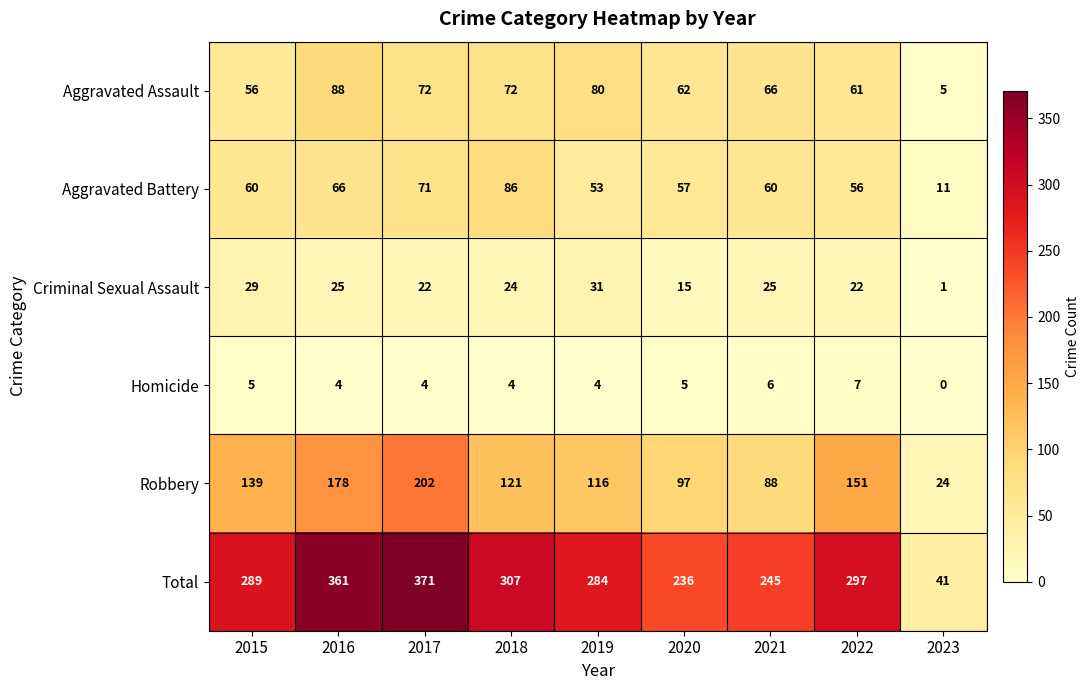

At 2019, list the series in order from smallest to largest.

Homicide, Criminal Sexual Assault, Aggravated Battery, Aggravated Assault, Robbery, Total